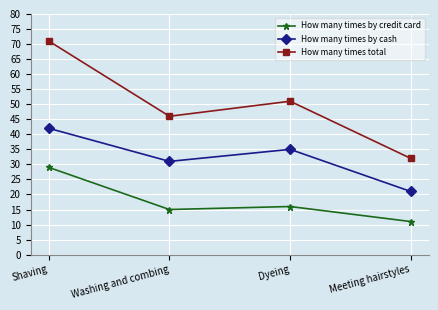

True or false: How many times by cash and How many times total cross at least once.

False